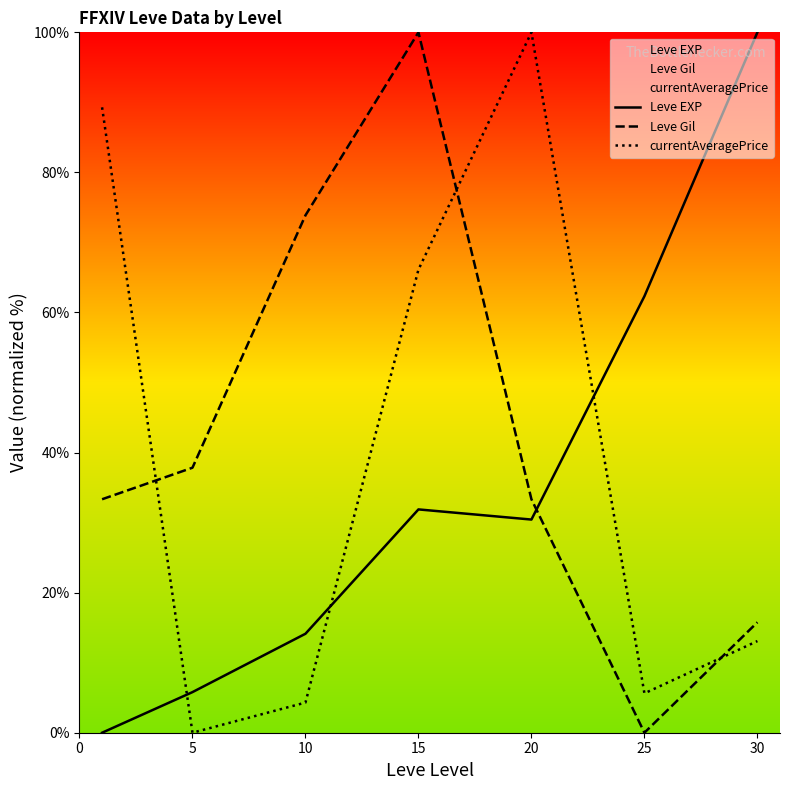

Which series has the largest total across all categories?

Leve Gil